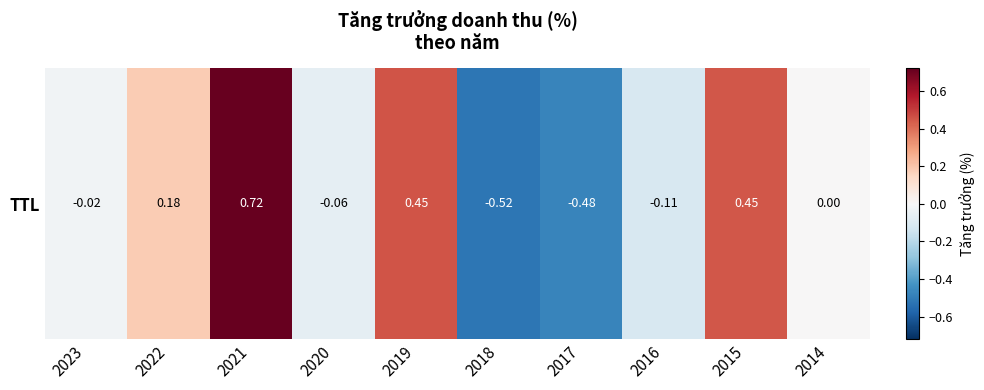

What is the smallest value displayed?

-0.5